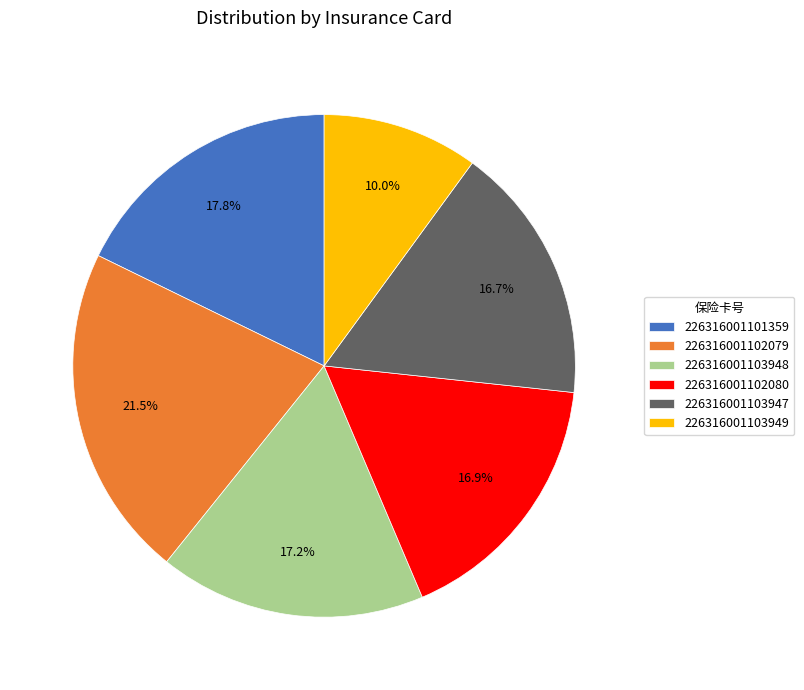

Which slice is the largest?

226316001102079